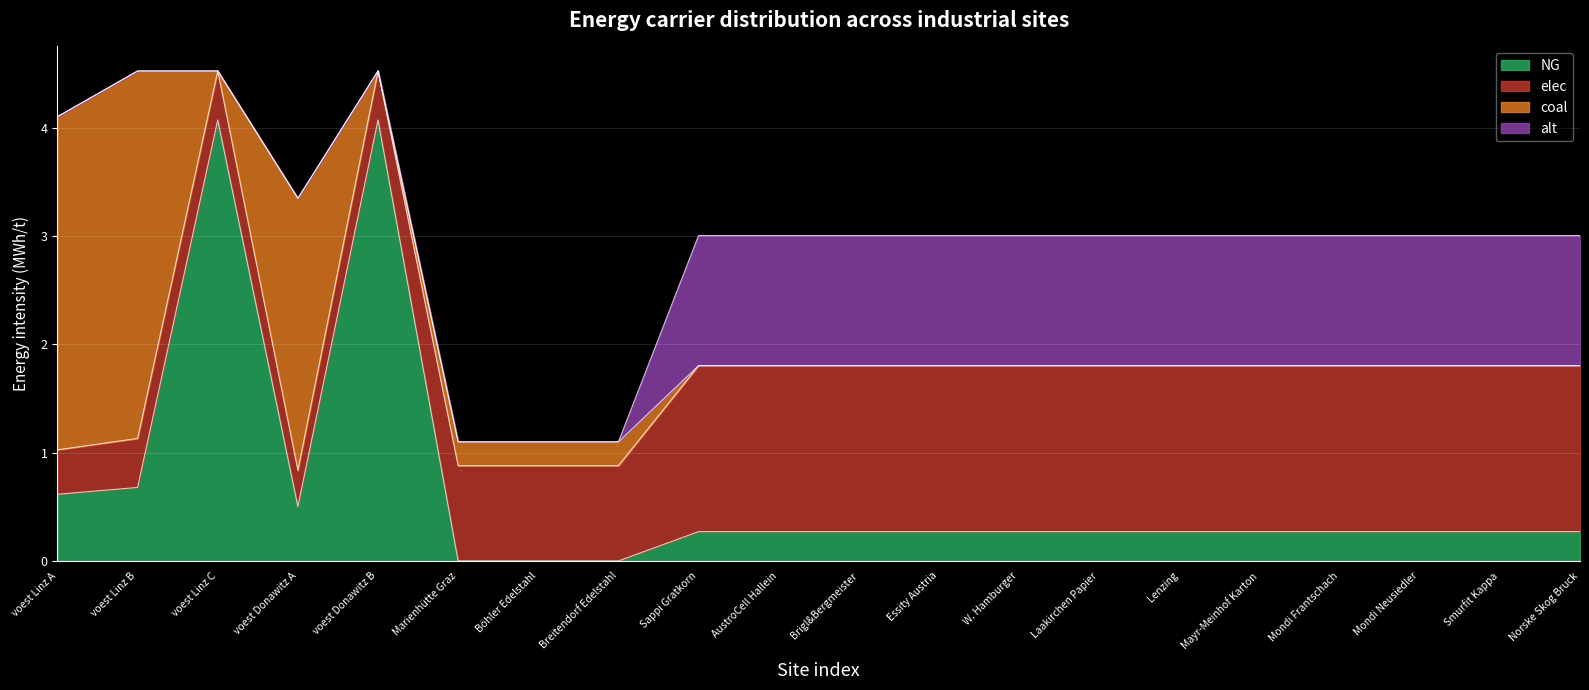

Between Mayr-Meinhof Karton and Essity Austria, which is larger?

Mayr-Meinhof Karton